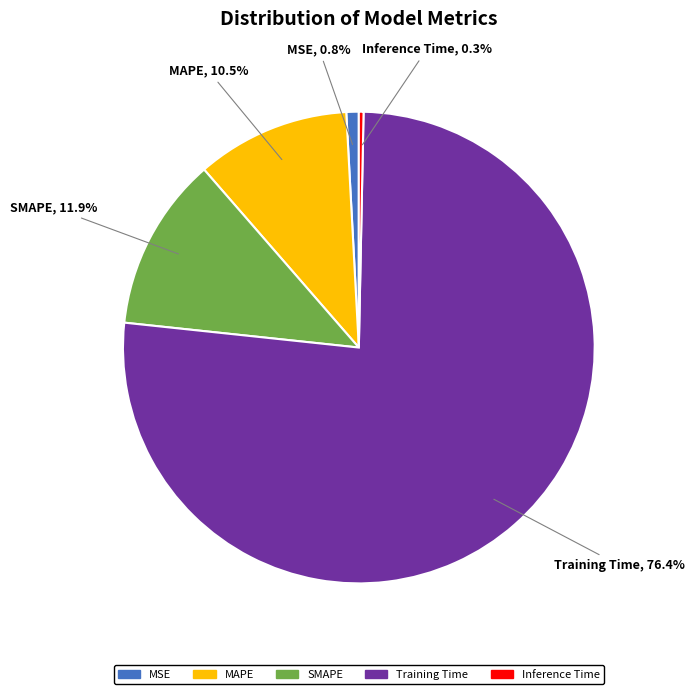

Is the sum of MAPE and SMAPE greater than half?

No